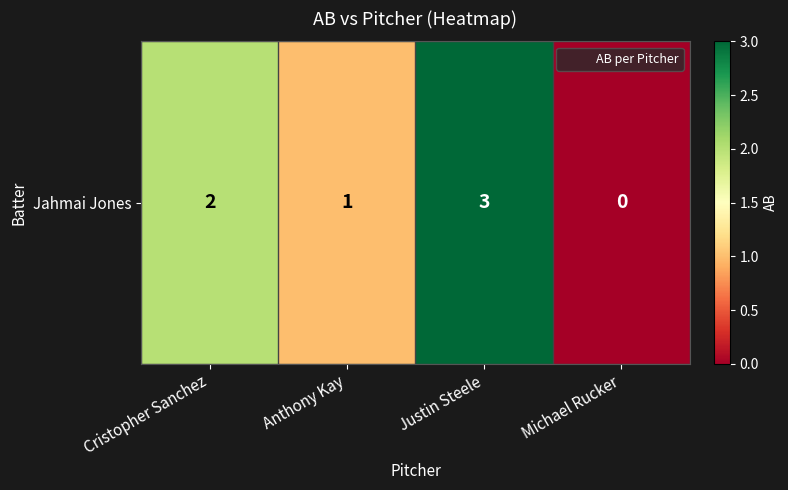

Reading right to left, list all the values displayed in this chart.

0	3	1	2